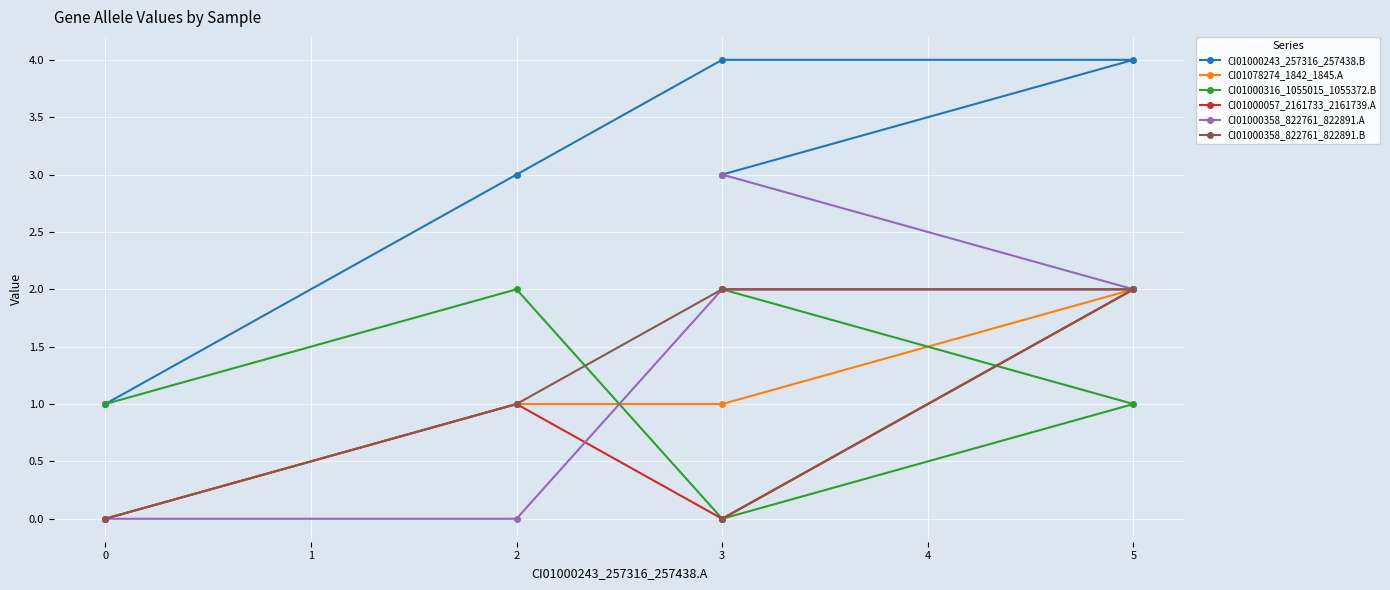

What is the difference between the maximum and minimum values in the CI01000057_2161733_2161739.A series?

2